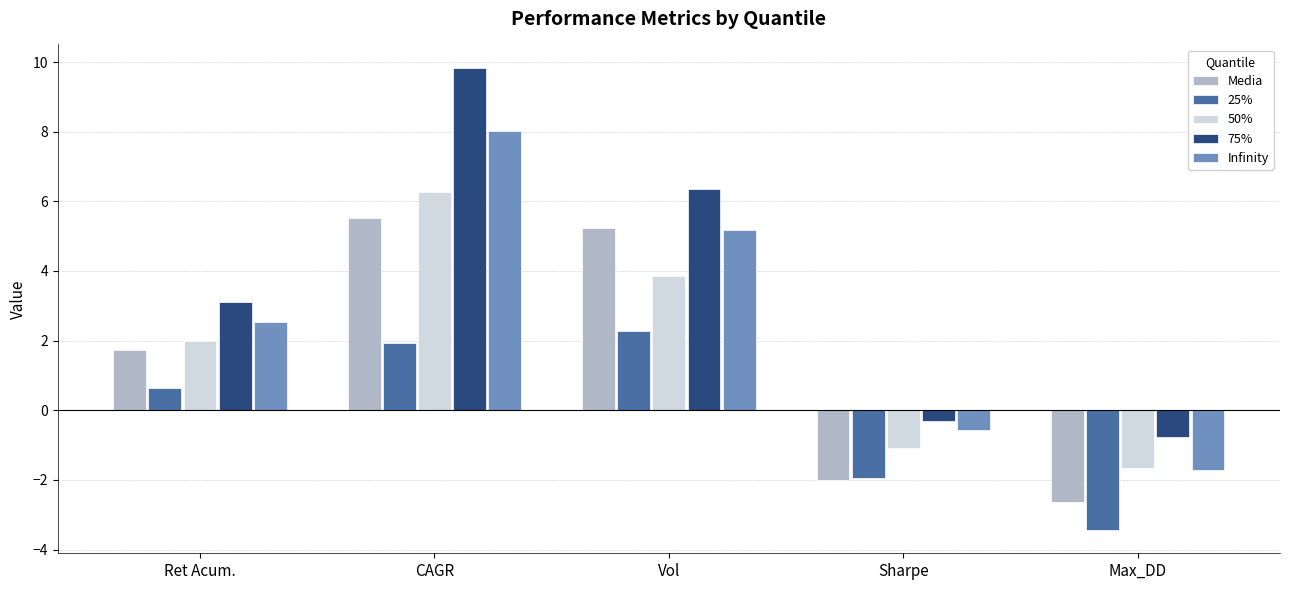

What is the sum of the 50% values at Ret Acum. and Sharpe?

0.9